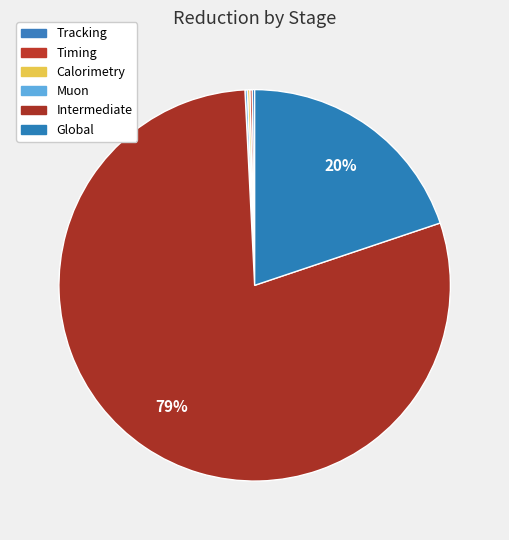

Do Tracking and Calorimetry together represent more than half of the pie?

No